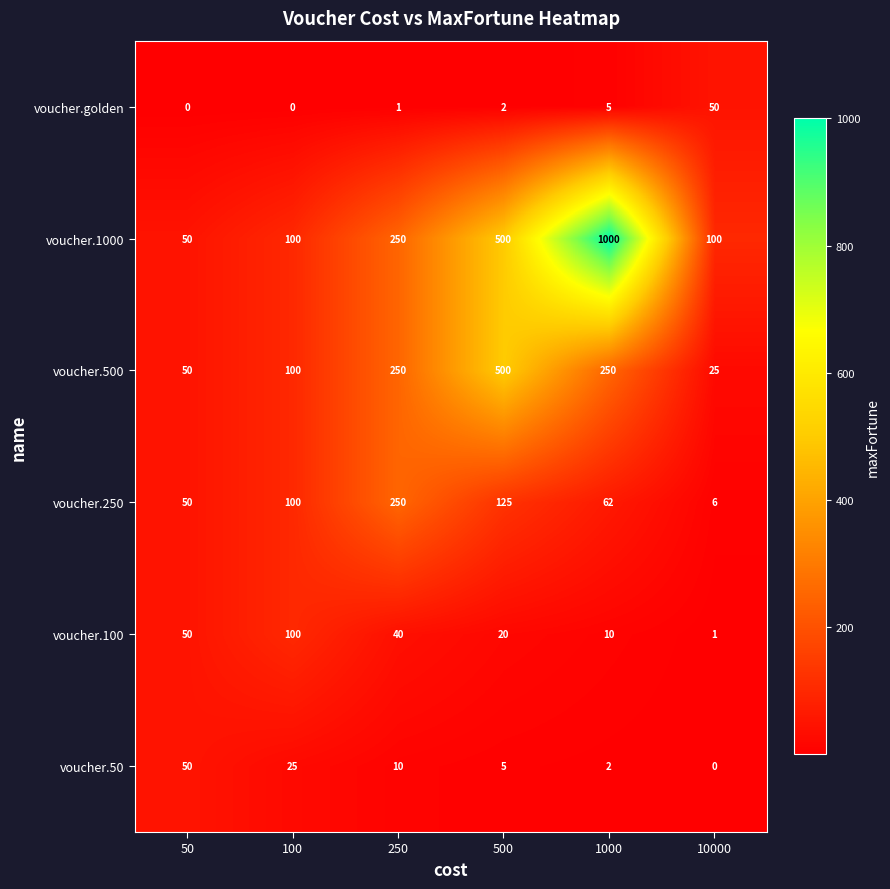

At which category is the sum across all series the highest?

1000